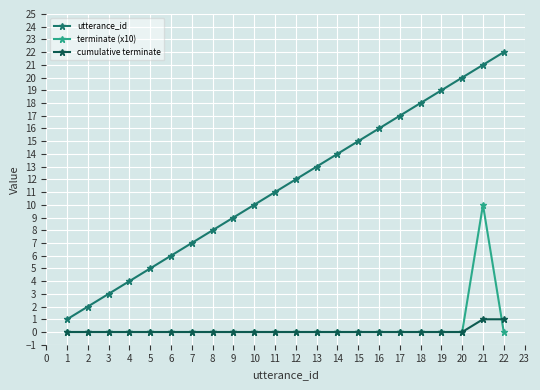

Rank the categories by utterance_id value from lowest to highest.

1, 2, 3, 4, 5, 6, 7, 8, 9, 10, 11, 12, 13, 14, 15, 16, 17, 18, 19, 20, 21, 22